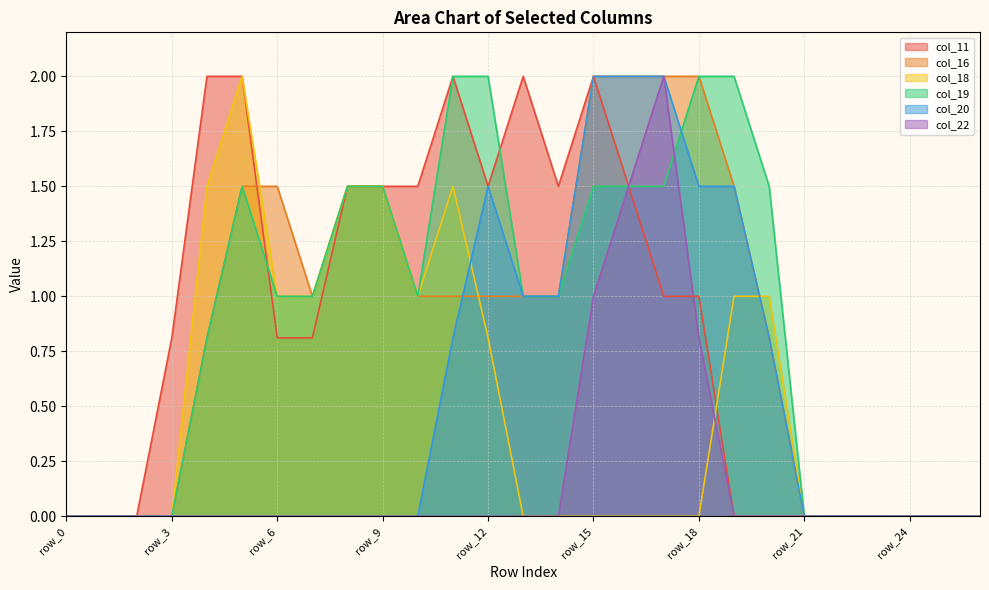

Rank the series at row_10 from highest to lowest value.

col_11, col_16, col_18, col_19, col_20, col_22